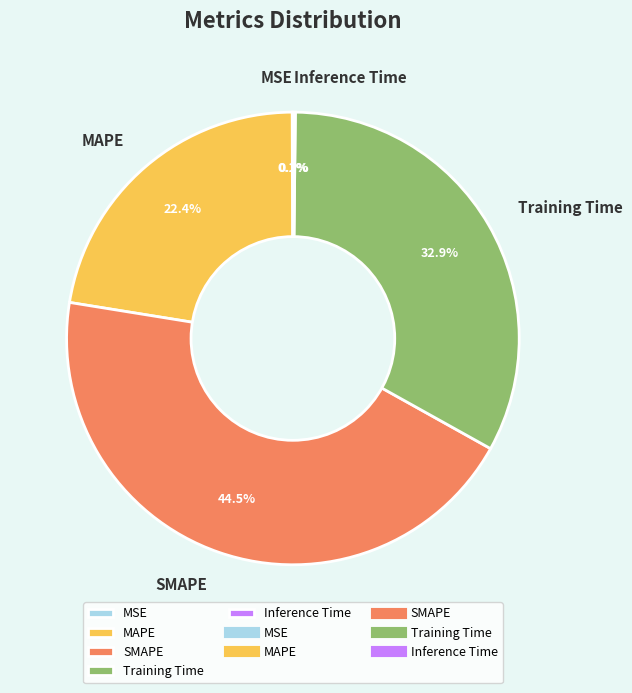

Do MAPE and SMAPE together represent more than half of the pie?

Yes